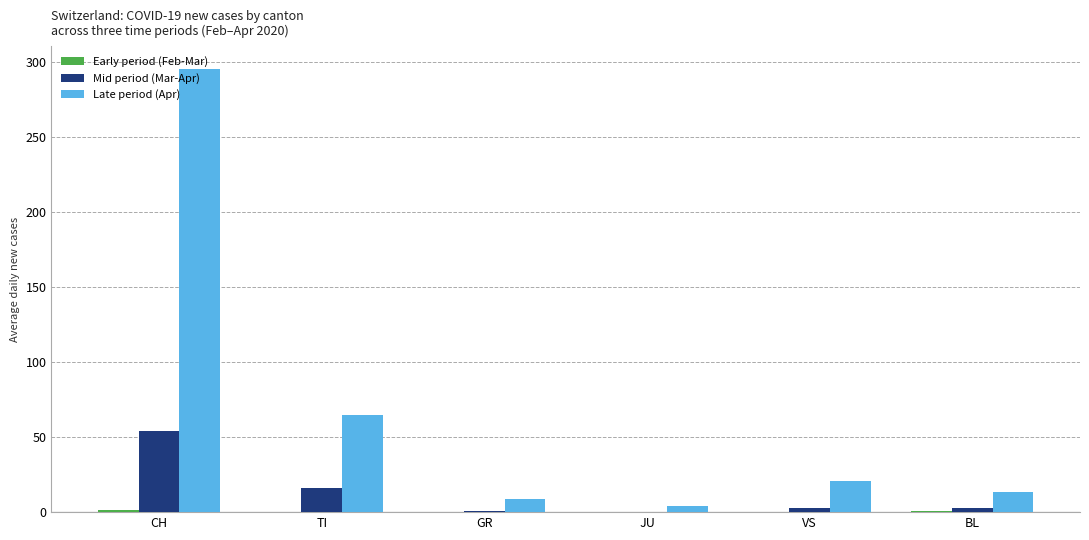

Which series changed the most between TI and GR?

Late period (Apr)